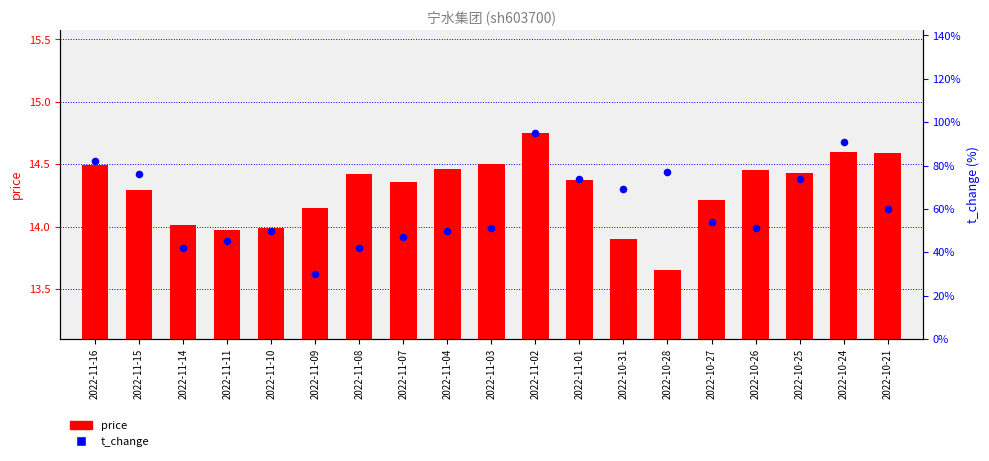

Is the value of t_change at 2022-11-07 greater than the value of price at 2022-10-24?

No